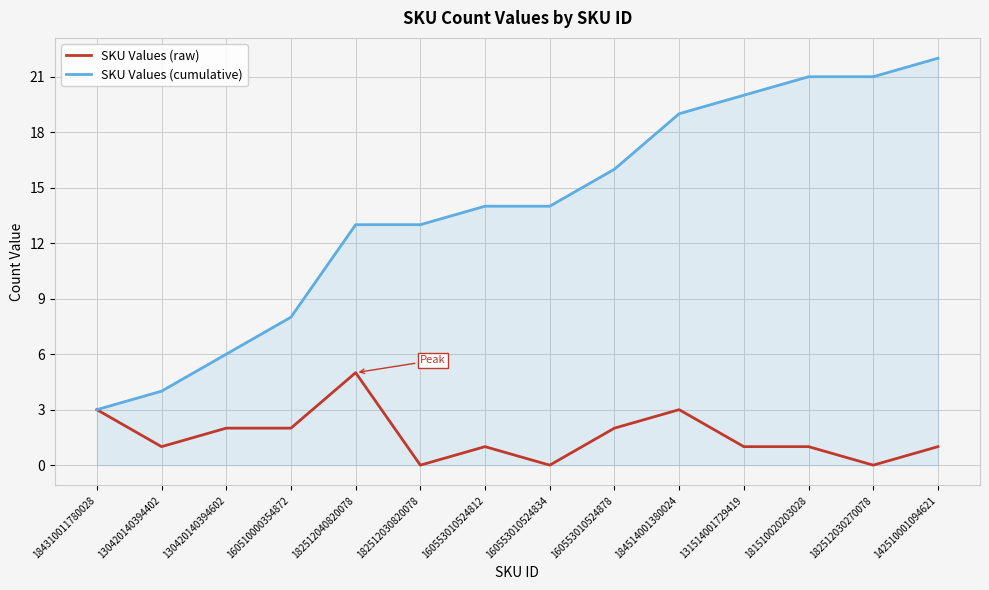

Between 160553010524834 and 131514001729419, which series saw the biggest shift?

SKU Values (cumulative)